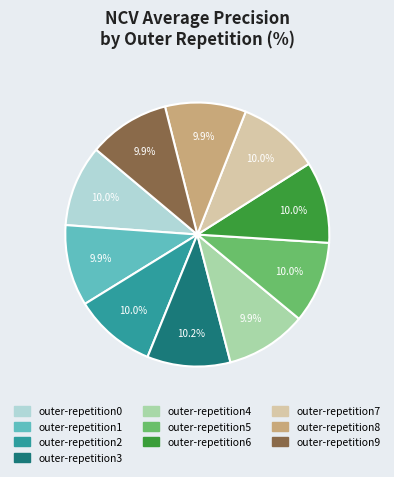

To the nearest percent, what portion does outer-repetition9 represent?

10%